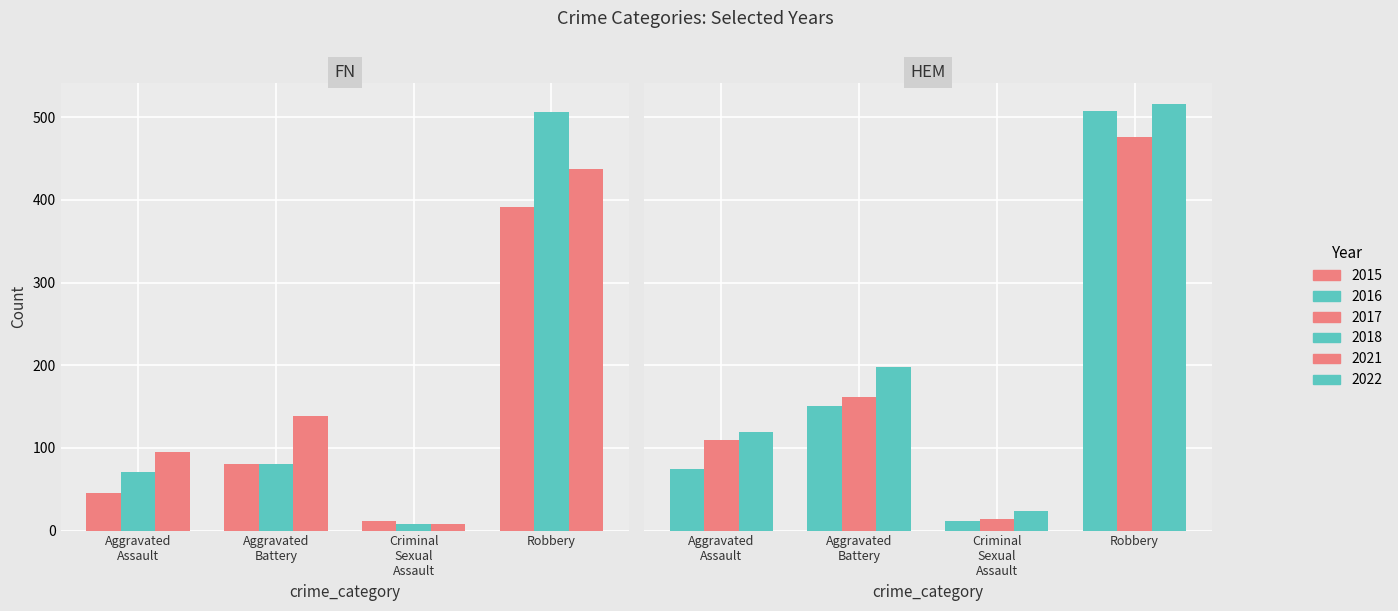

Which category has the lowest value across all series?

Criminal Sexual Assault